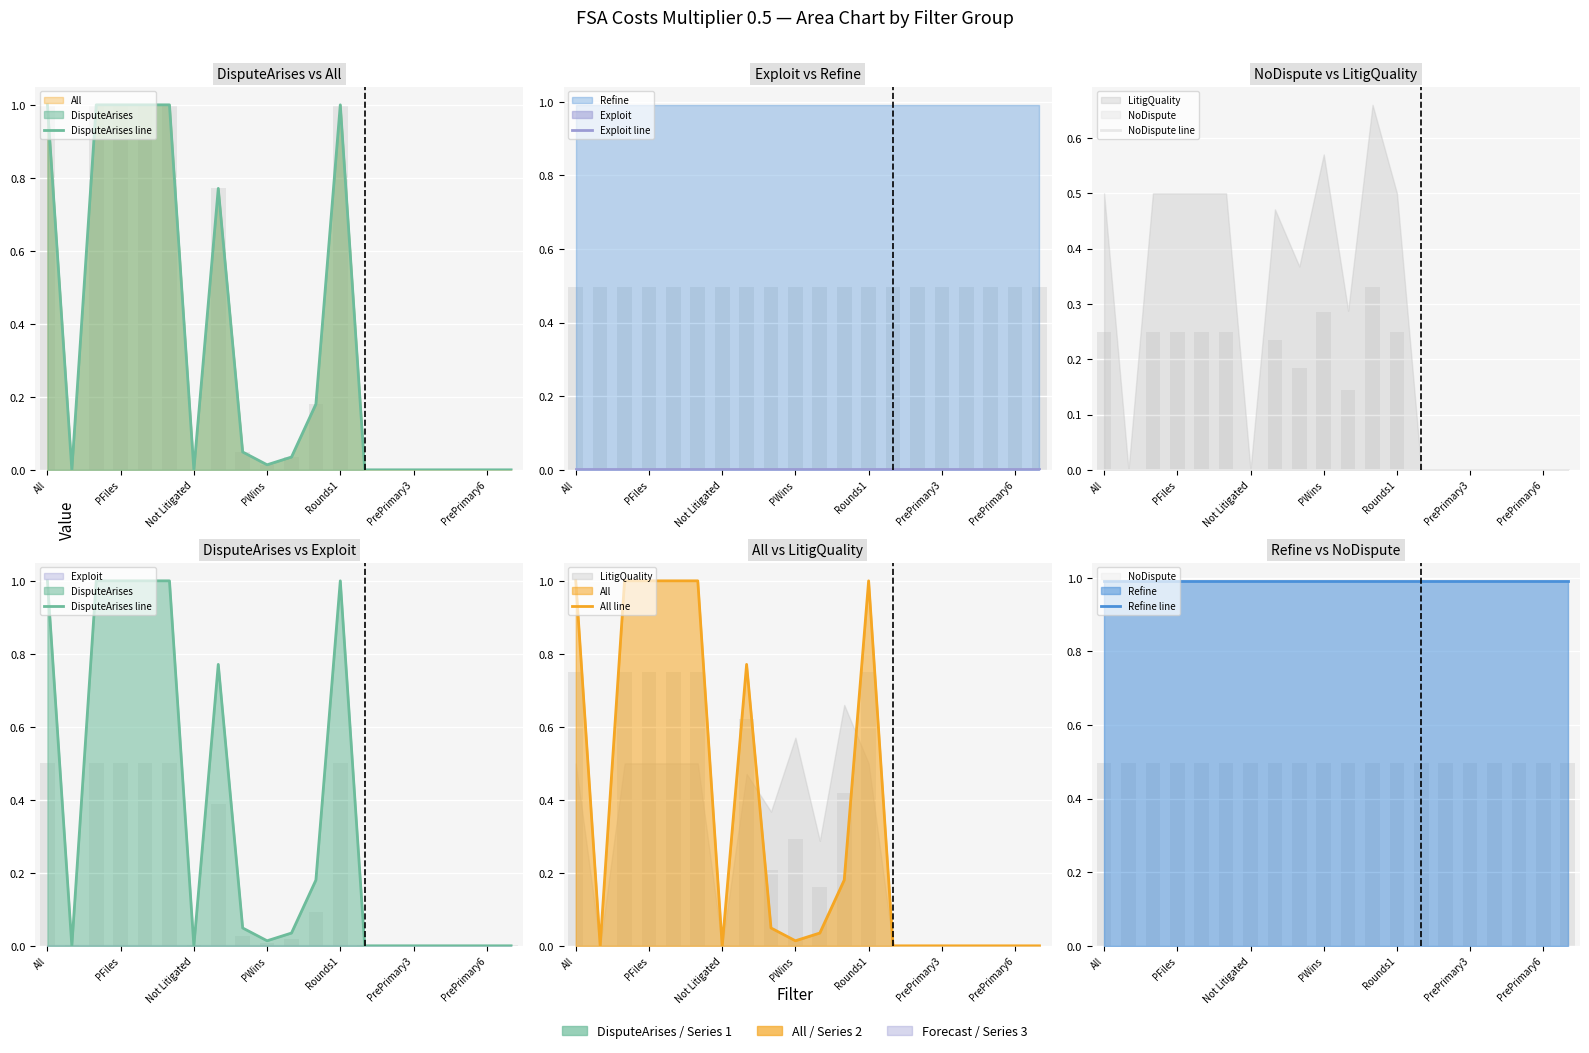

Where is NoDispute line nearest to the value 0?

All